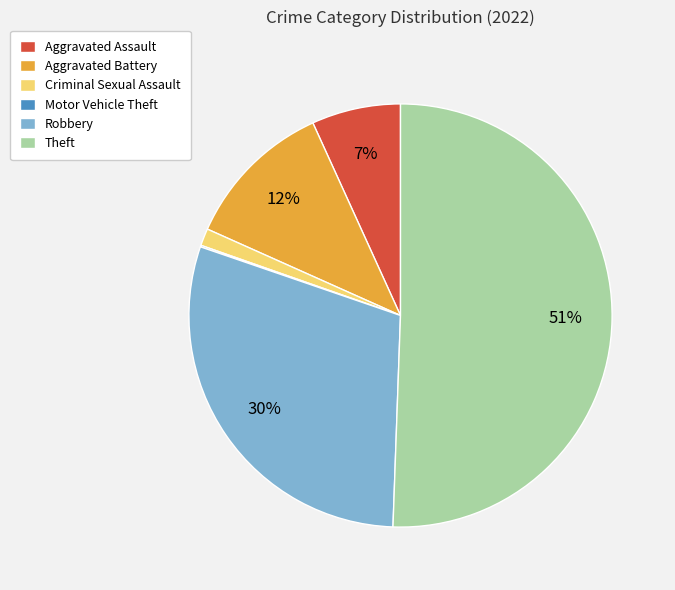

The Criminal Sexual Assault slice represents 11% of the pie. True or false?

False